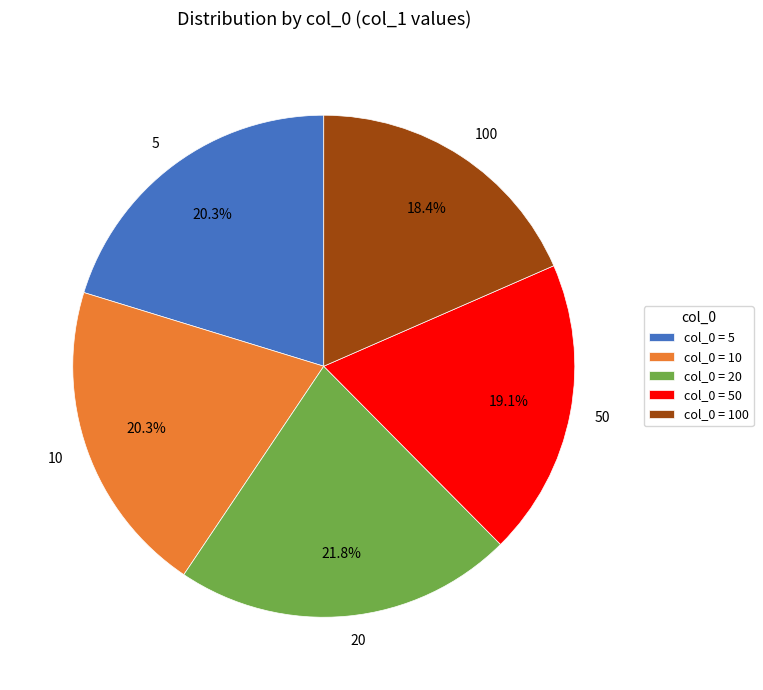

To the nearest percent, what is the difference between the largest and smallest slice percentages?

3%